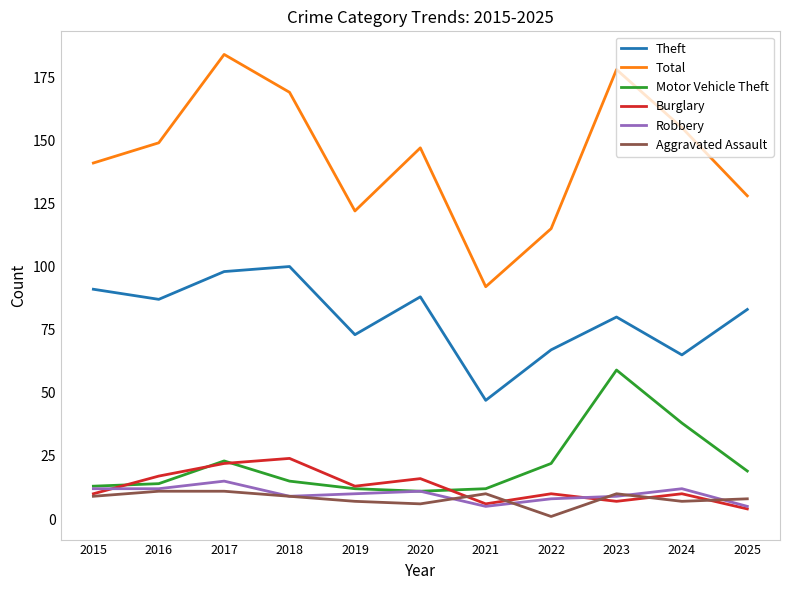

Where is the first local maximum for Theft?

2018